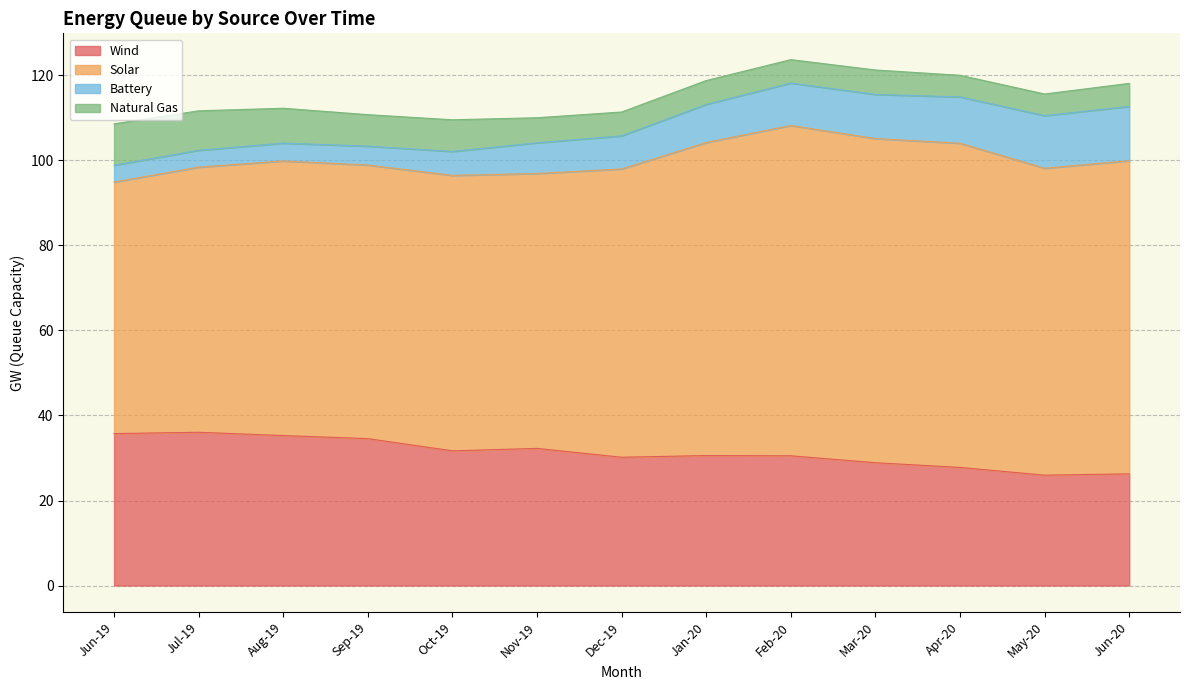

What is the total value across all series at Sep-19?

110.8